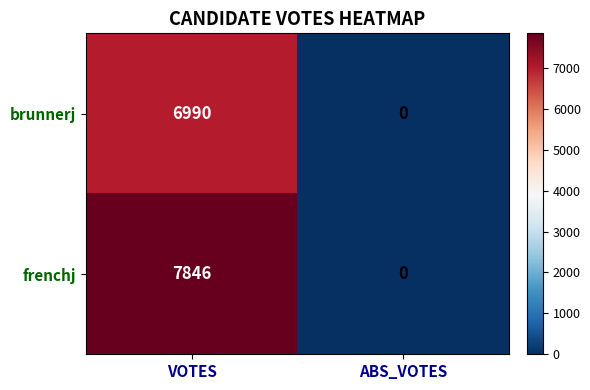

At which category is the sum across all series the highest?

VOTES